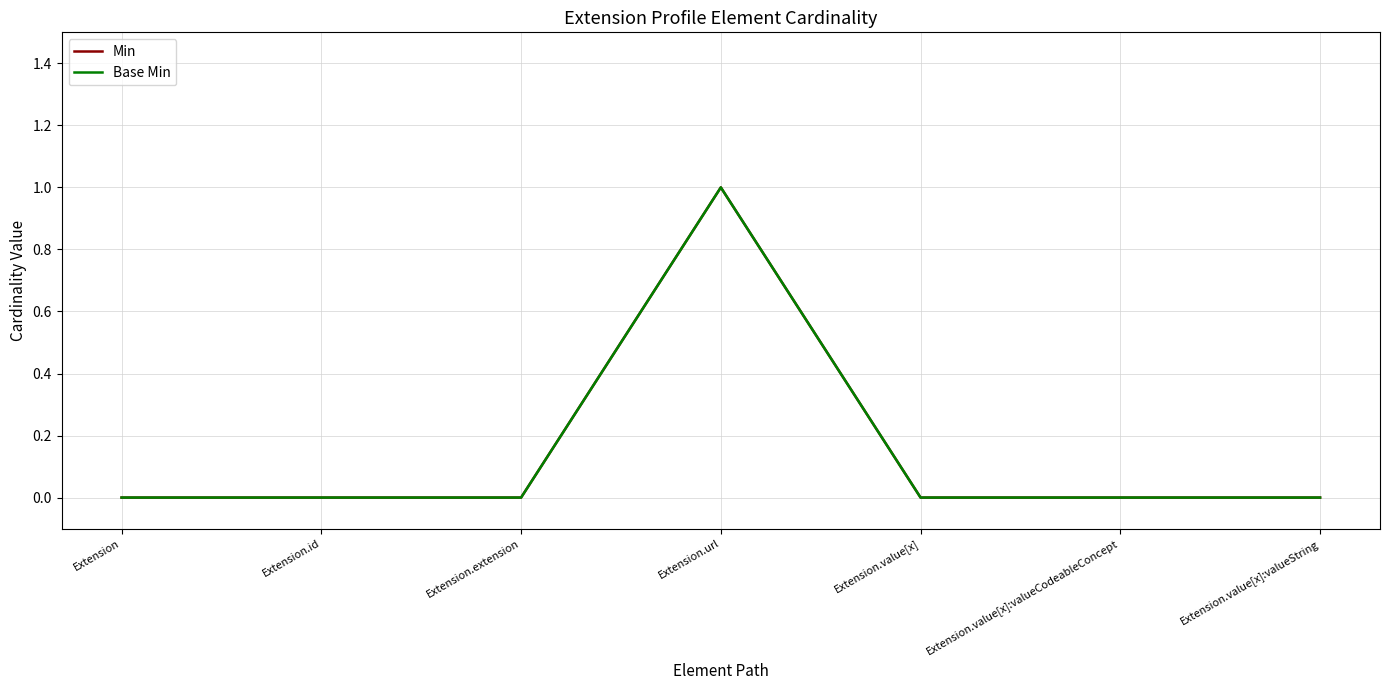

Which series changed the most between Extension.id and Extension.value[x]?

Min